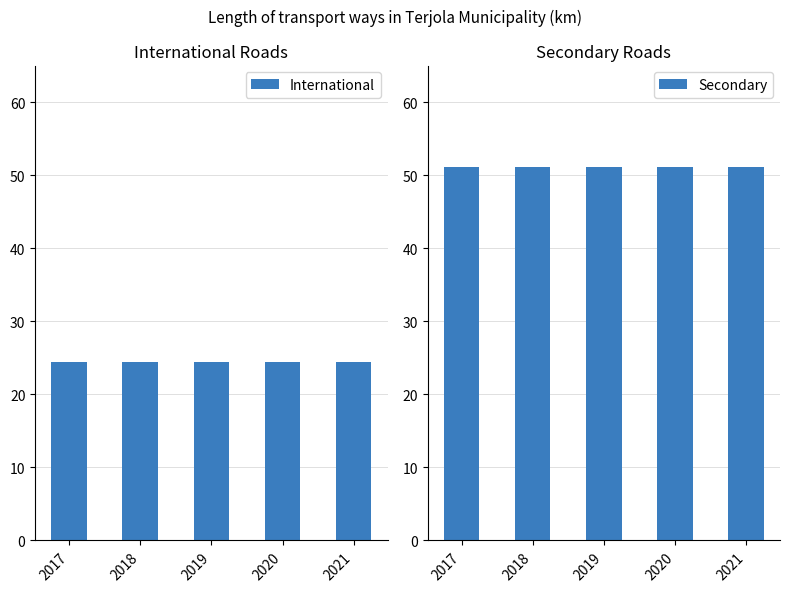

How many bars are there in total?

10